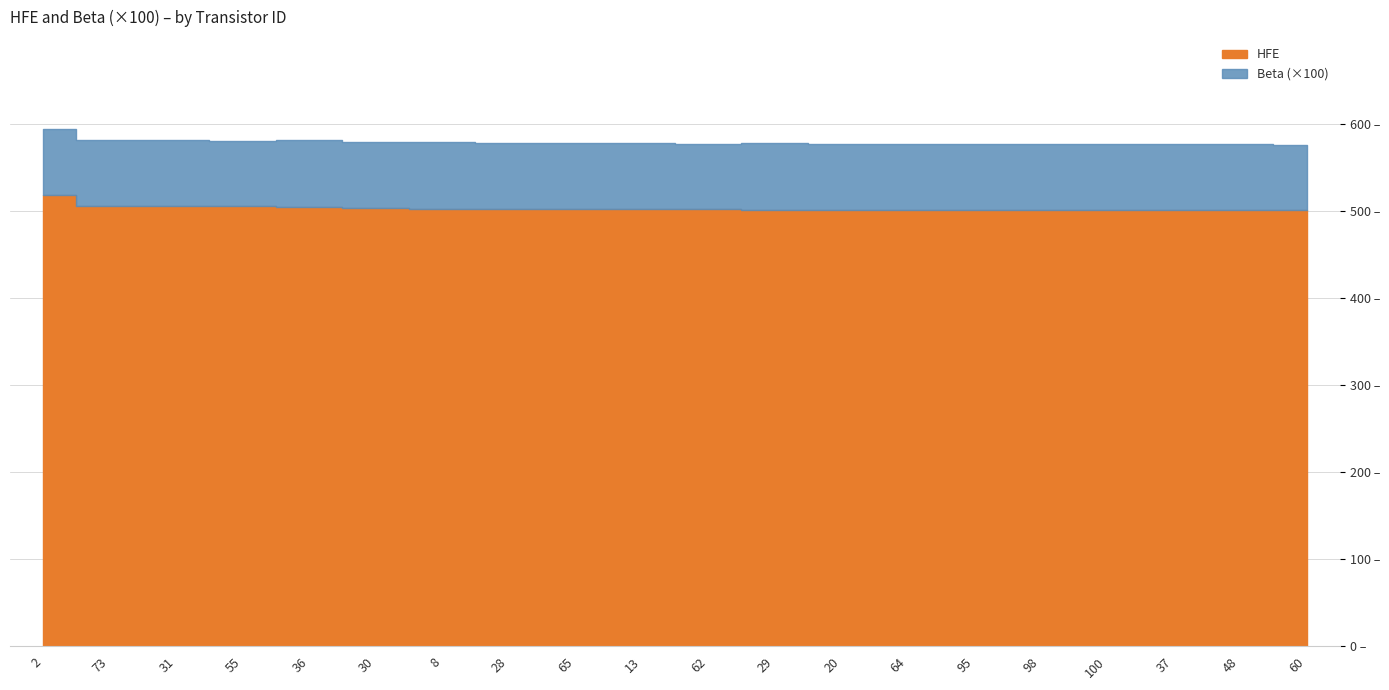

True or false: HFE has a value of 844.2 at 13.

False